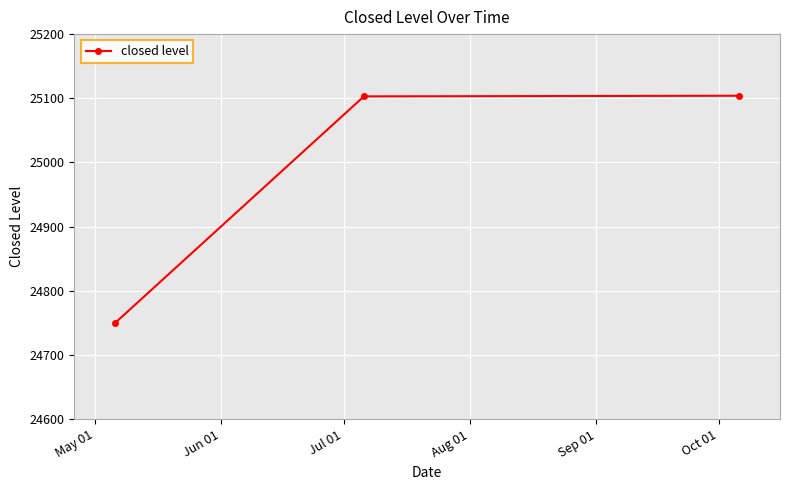

What is the minimum value shown in the chart?

24750